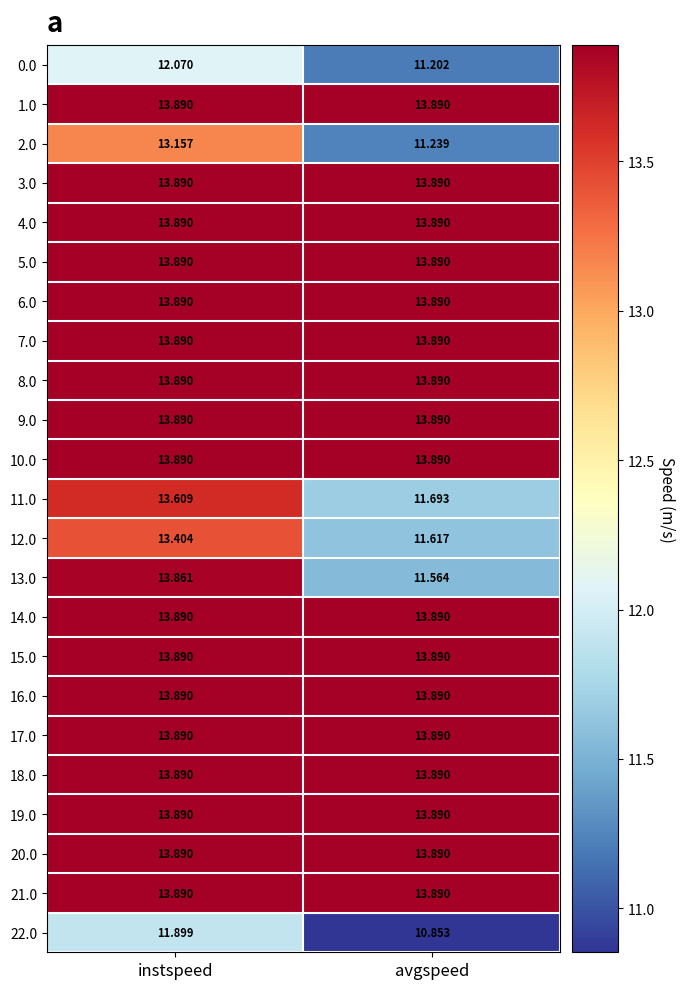

What is the maximum value shown in the chart?

13.9